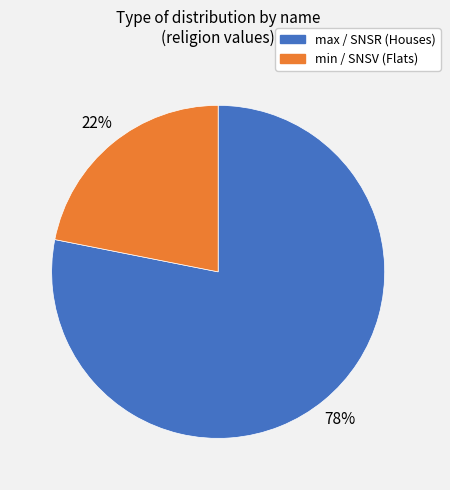

Is there any slice that represents more than half of the pie?

Yes